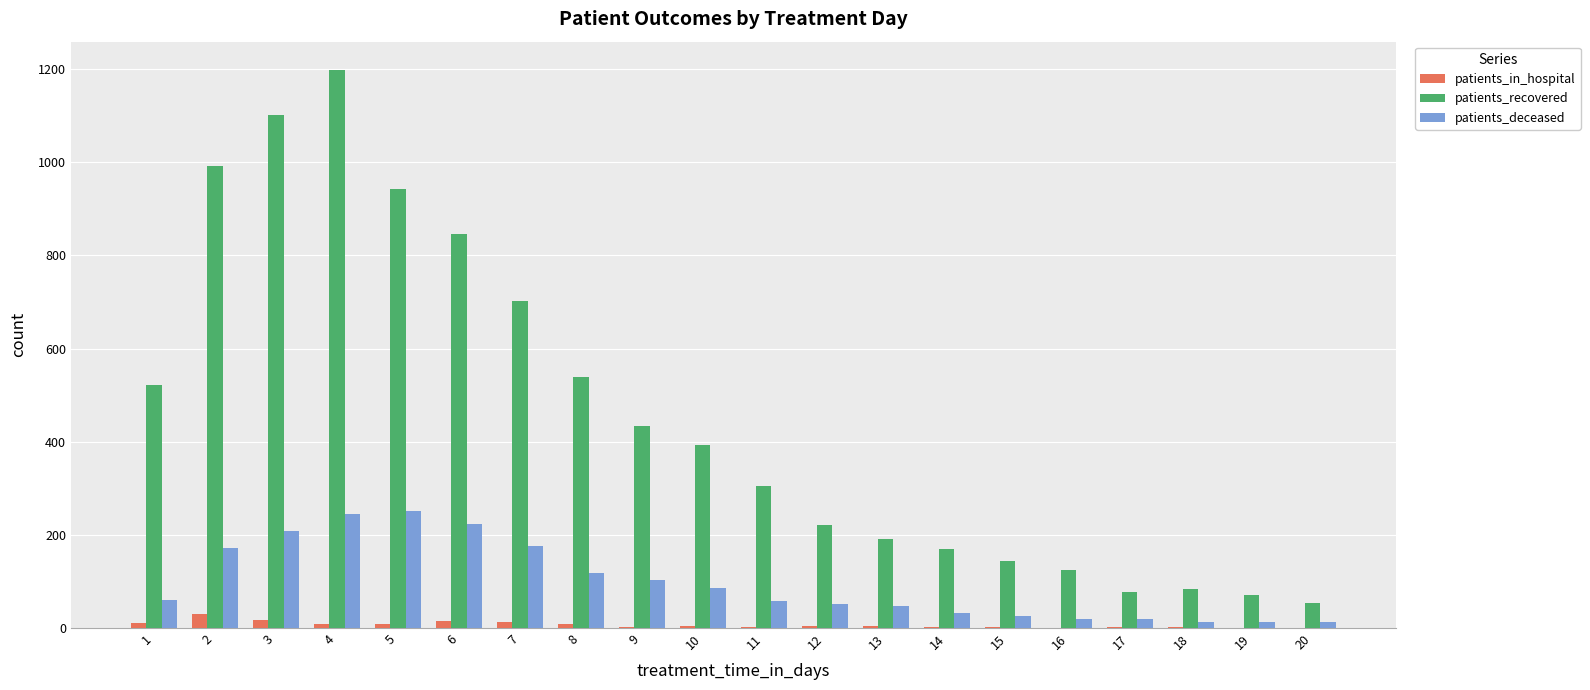

How many groups of bars are there?

20